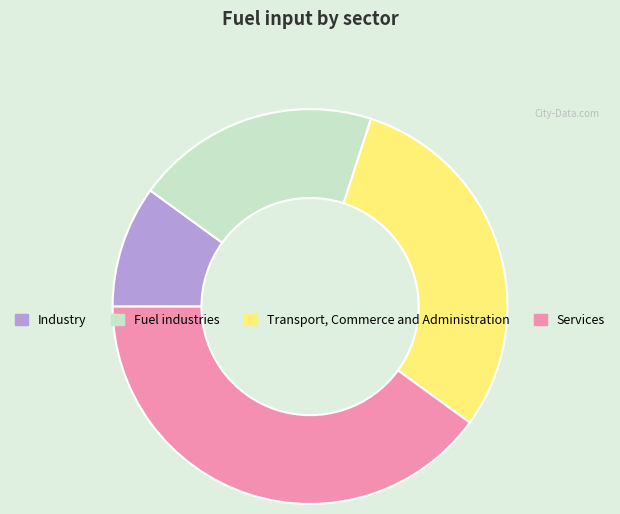

True or false: Services accounts for 40% of the total.

True